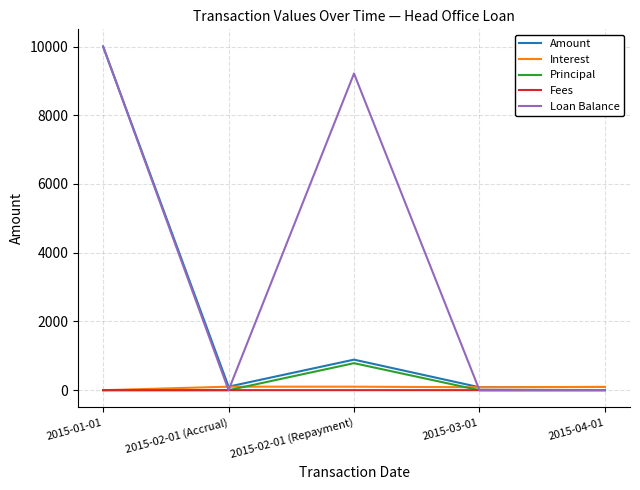

The Loan Balance series shows 13916.5 at 2015-01-01. True or false?

False